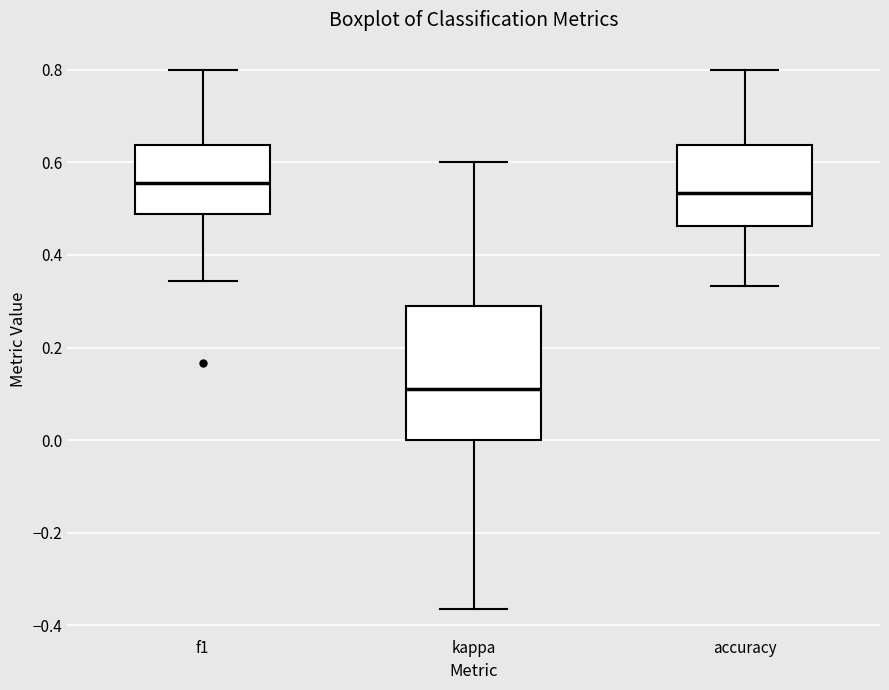

Where does the upper whisker of the box for accuracy end on the y-axis? The values are not printed on the chart, so give them approximately, as read against the axis.

0.80